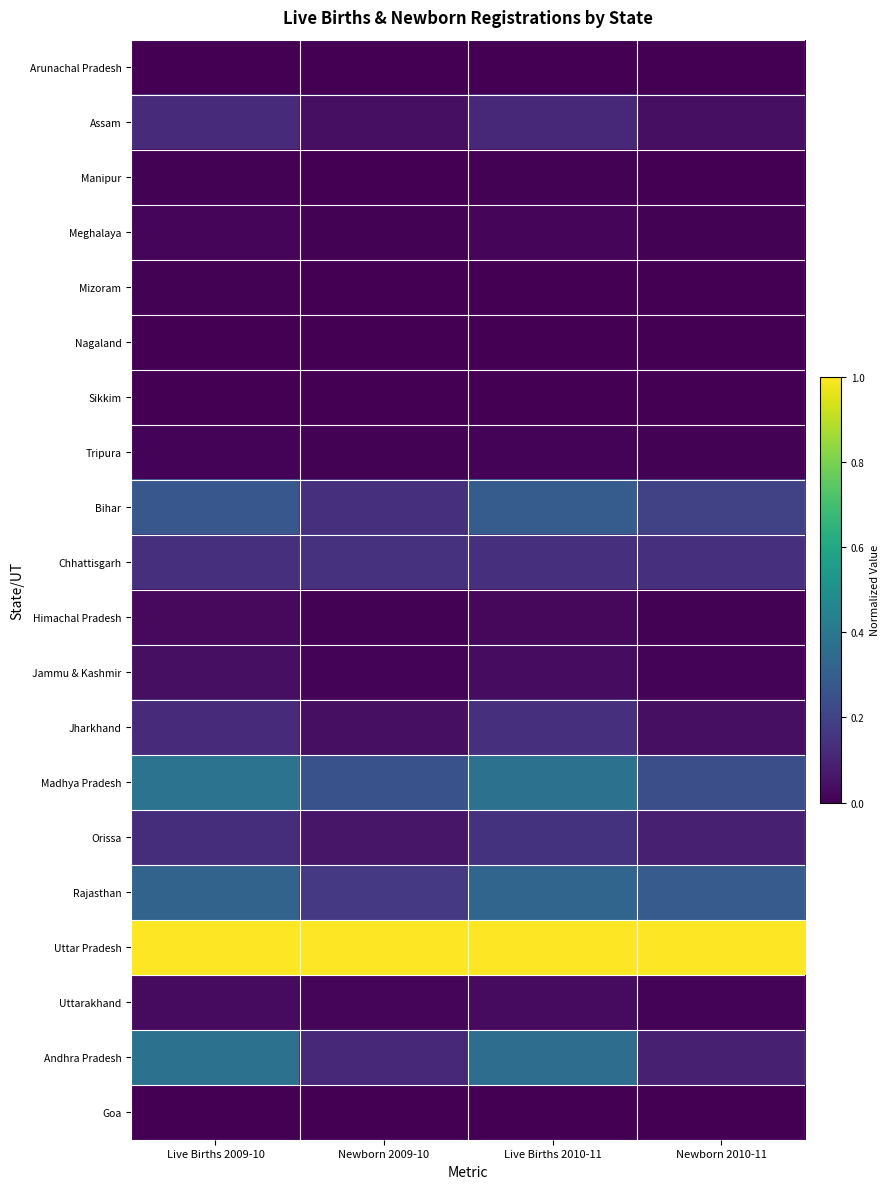

Reading left to right, extract all data points from this chart.

Arunachal Pradesh: Live Births 2009-10=0.0	Newborn 2009-10=0.0	Live Births 2010-11=0.0	Newborn 2010-11=0.0
Assam: Live Births 2009-10=0.1	Newborn 2009-10=0.0	Live Births 2010-11=0.1	Newborn 2010-11=0.0
Manipur: Live Births 2009-10=0.0	Newborn 2009-10=0.0	Live Births 2010-11=0.0	Newborn 2010-11=0.0
Meghalaya: Live Births 2009-10=0.0	Newborn 2009-10=0.0	Live Births 2010-11=0.0	Newborn 2010-11=0.0
Mizoram: Live Births 2009-10=0.0	Newborn 2009-10=0.0	Live Births 2010-11=0.0	Newborn 2010-11=0.0
Nagaland: Live Births 2009-10=0.0	Newborn 2009-10=0.0	Live Births 2010-11=0.0	Newborn 2010-11=0.0
Sikkim: Live Births 2009-10=0.0	Newborn 2009-10=0.0	Live Births 2010-11=0.0	Newborn 2010-11=0.0
Tripura: Live Births 2009-10=0.0	Newborn 2009-10=0.0	Live Births 2010-11=0.0	Newborn 2010-11=0.0
Bihar: Live Births 2009-10=0.3	Newborn 2009-10=0.1	Live Births 2010-11=0.3	Newborn 2010-11=0.2
Chhattisgarh: Live Births 2009-10=0.1	Newborn 2009-10=0.1	Live Births 2010-11=0.1	Newborn 2010-11=0.1
Himachal Pradesh: Live Births 2009-10=0.0	Newborn 2009-10=0.0	Live Births 2010-11=0.0	Newborn 2010-11=0.0
Jammu & Kashmir: Live Births 2009-10=0.0	Newborn 2009-10=0.0	Live Births 2010-11=0.0	Newborn 2010-11=0.0
Jharkhand: Live Births 2009-10=0.1	Newborn 2009-10=0.0	Live Births 2010-11=0.1	Newborn 2010-11=0.0
Madhya Pradesh: Live Births 2009-10=0.4	Newborn 2009-10=0.3	Live Births 2010-11=0.4	Newborn 2010-11=0.2
Orissa: Live Births 2009-10=0.1	Newborn 2009-10=0.1	Live Births 2010-11=0.1	Newborn 2010-11=0.1
Rajasthan: Live Births 2009-10=0.3	Newborn 2009-10=0.2	Live Births 2010-11=0.3	Newborn 2010-11=0.3
Uttar Pradesh: Live Births 2009-10=1.0	Newborn 2009-10=1.0	Live Births 2010-11=1.0	Newborn 2010-11=1.0
Uttarakhand: Live Births 2009-10=0.0	Newborn 2009-10=0.0	Live Births 2010-11=0.0	Newborn 2010-11=0.0
Andhra Pradesh: Live Births 2009-10=0.4	Newborn 2009-10=0.1	Live Births 2010-11=0.4	Newborn 2010-11=0.1
Goa: Live Births 2009-10=0.0	Newborn 2009-10=0.0	Live Births 2010-11=0.0	Newborn 2010-11=0.0